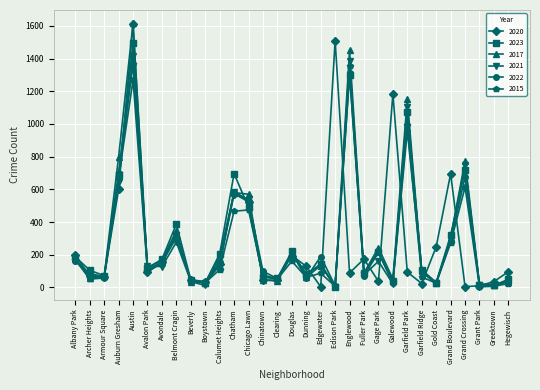

Is the value of 2021 at Calumet Heights greater than the value of 2023 at Chicago Lawn?

No